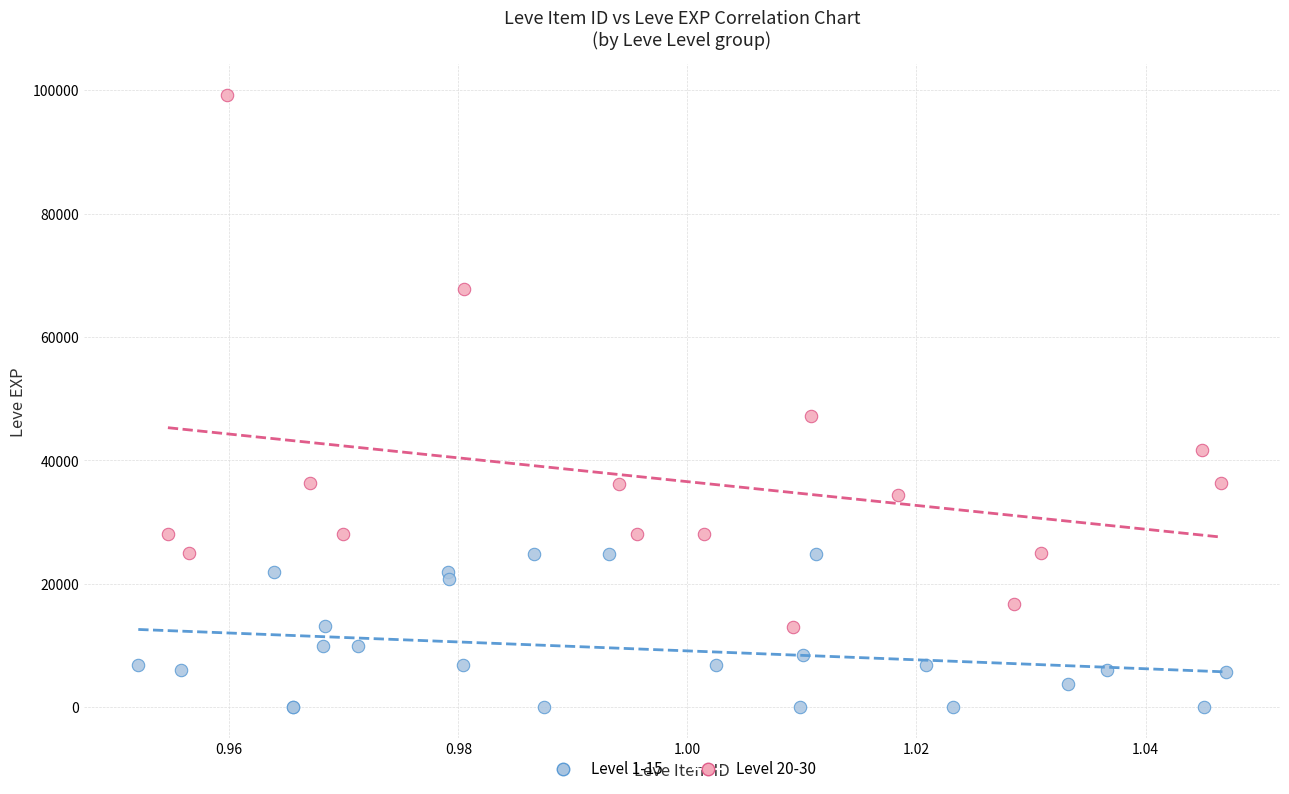

Which series has the largest Y range (max minus min)?

Level 20-30